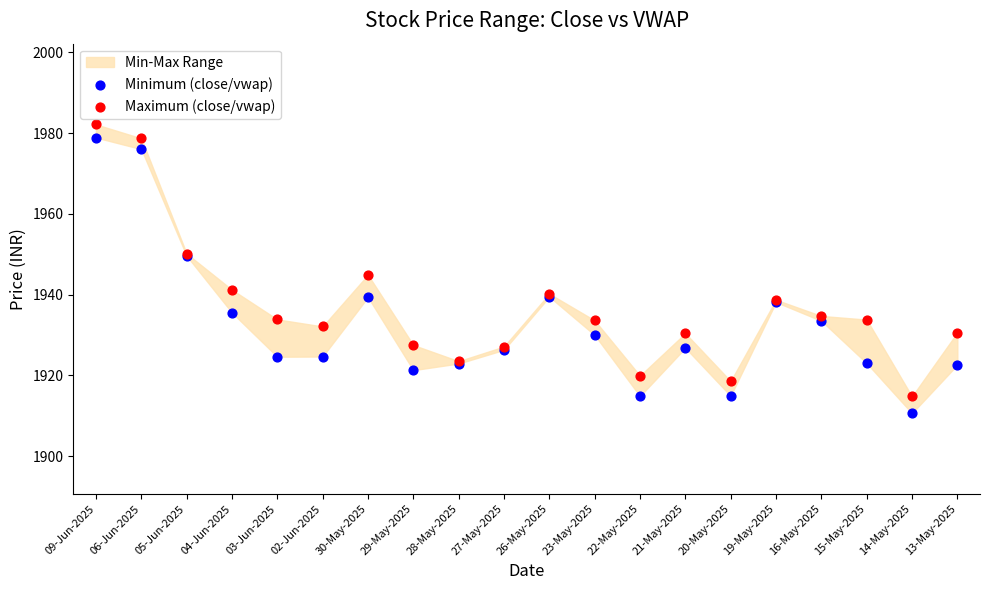

Which series has the widest spread of Y values?

Minimum (close/vwap)